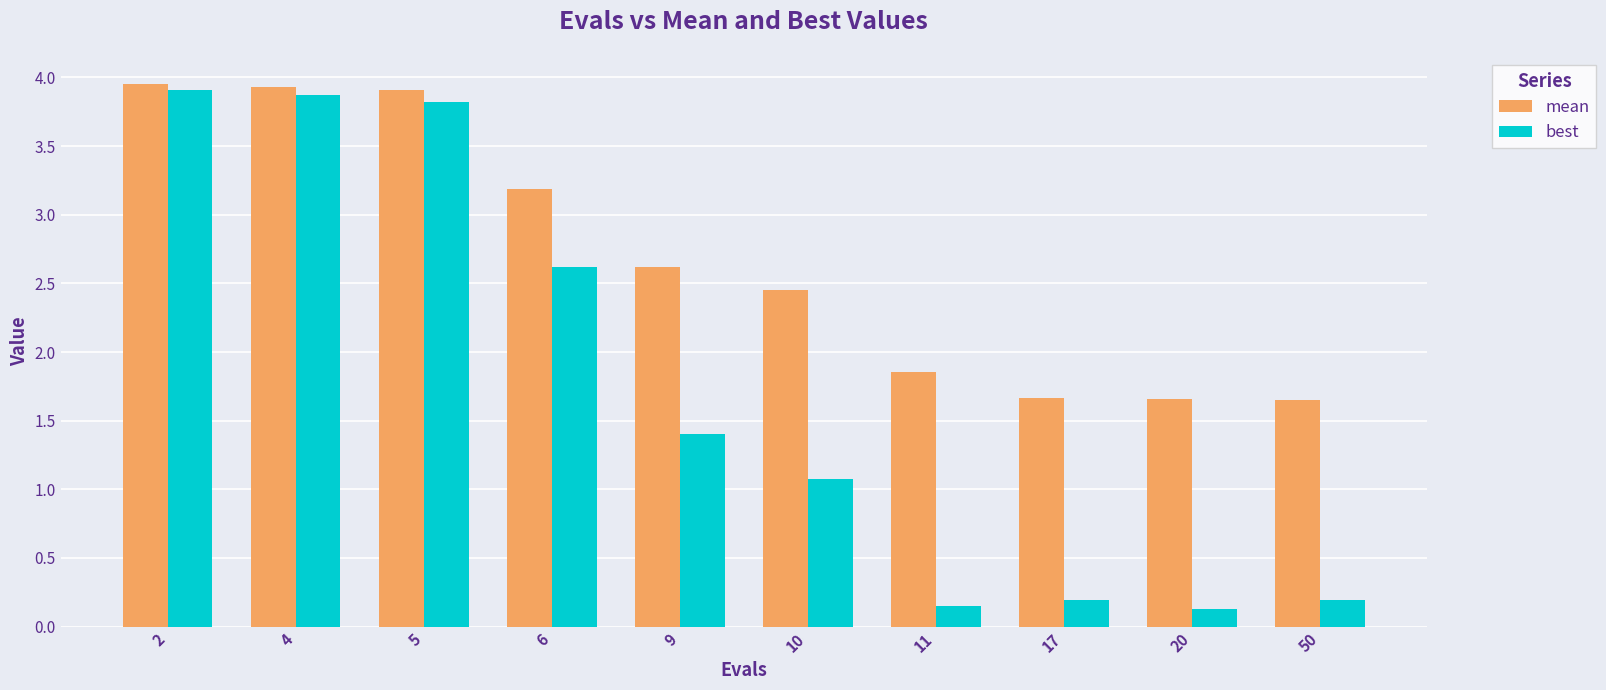

Which series has the widest spread of values?

best